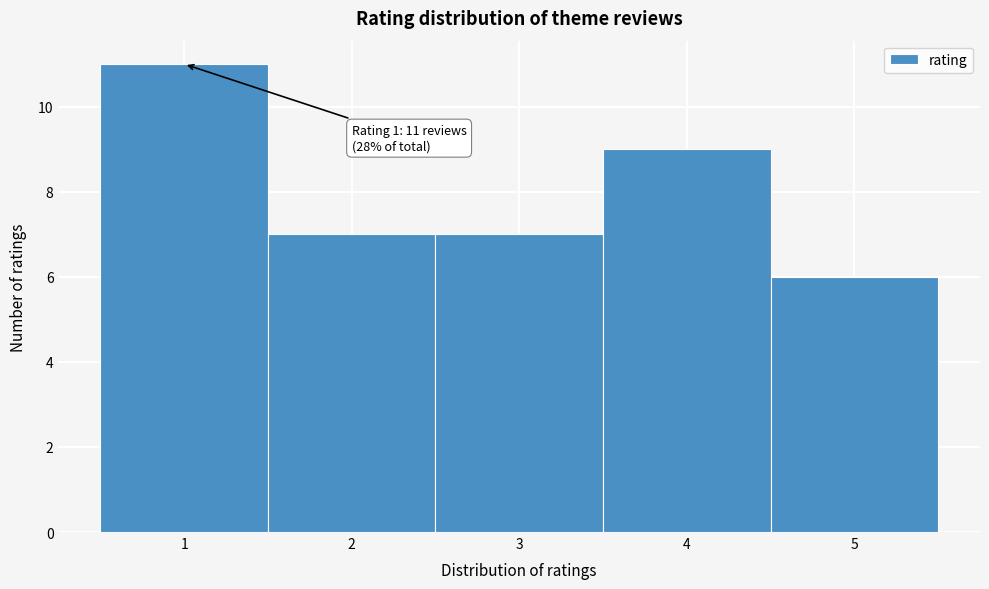

Which range on the x-axis has the tallest bar?

0.5 to 1.5